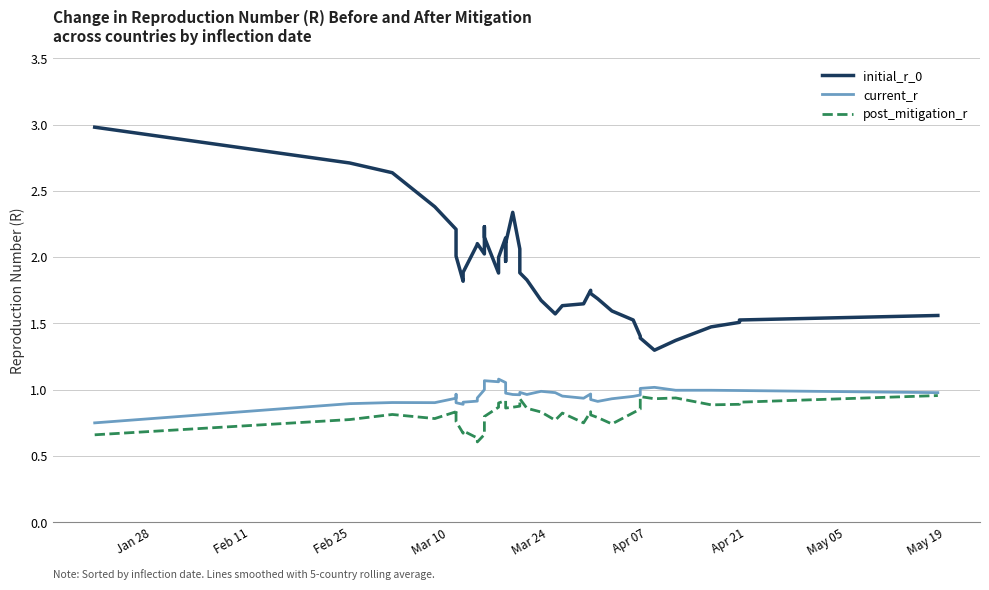

What is the sum of all post_mitigation_r values?

32.8